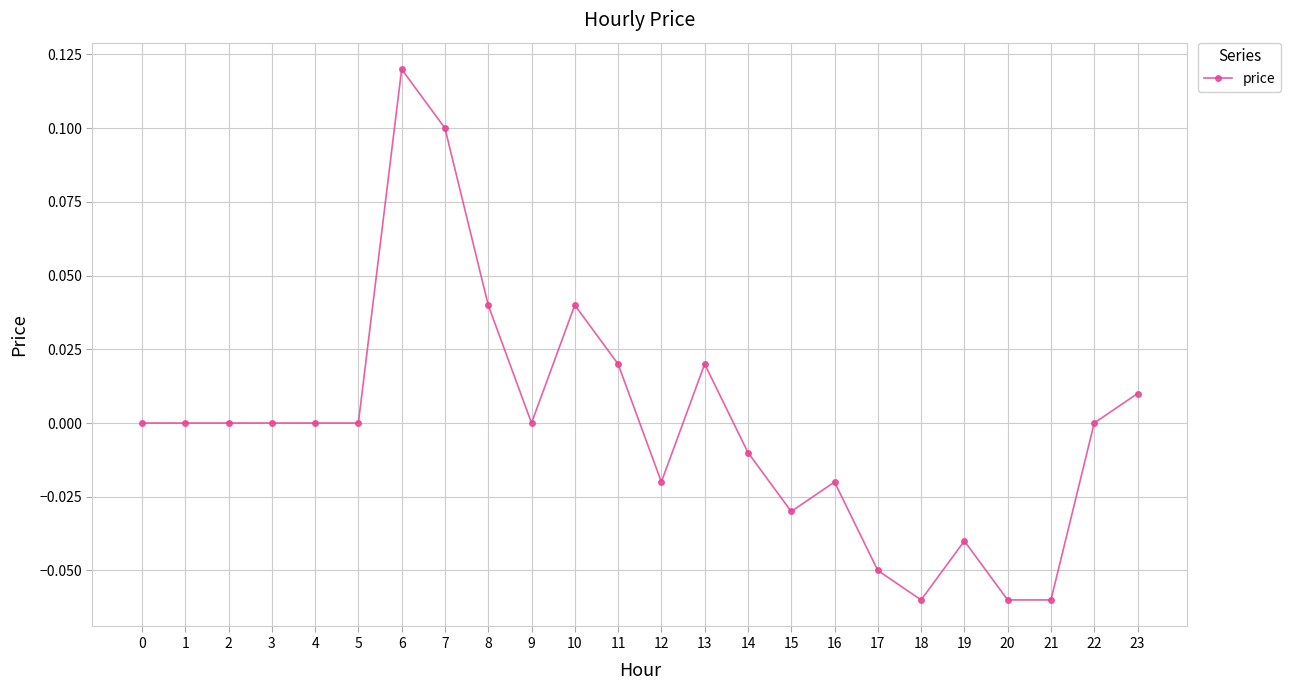

What is the difference between the maximum and minimum values?

0.2